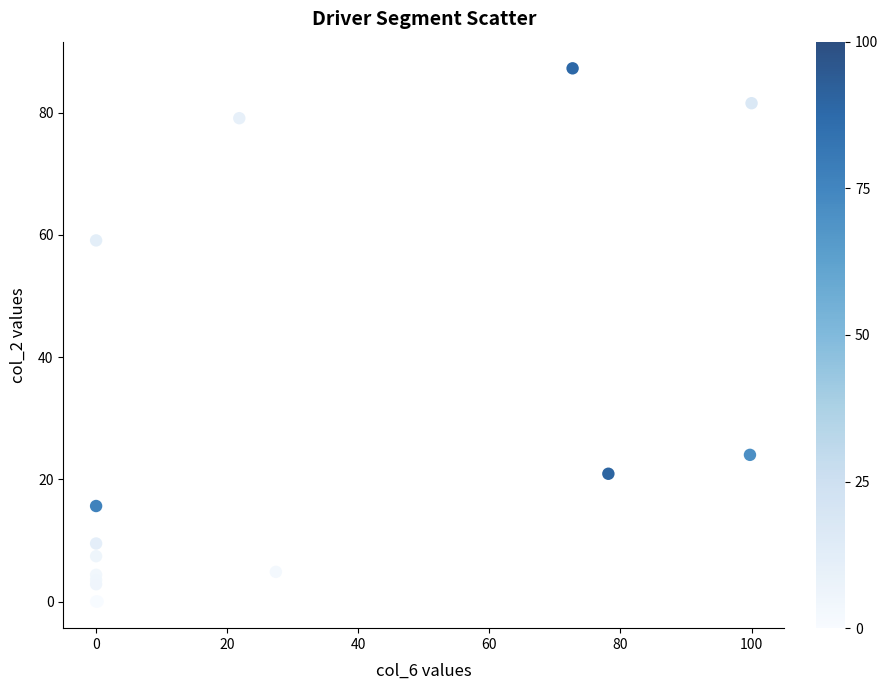

What Y value in the scatter plot is closest to 43?

59.1